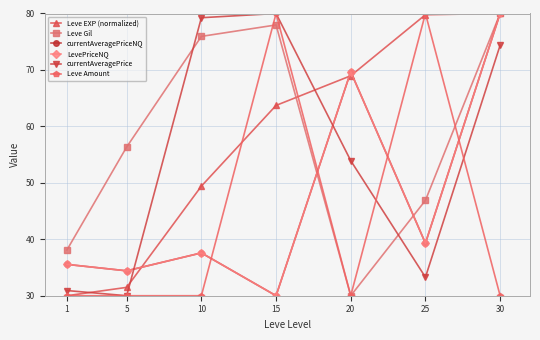

Does the chart have visible grid lines?

Yes